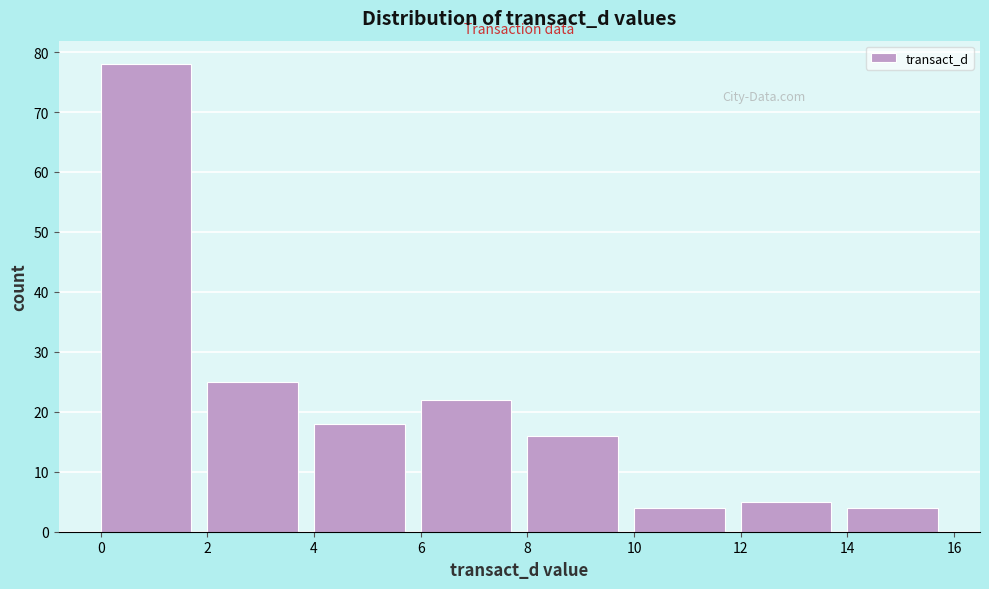

Reading left to right, list every bar in this chart as the range it spans on the x-axis followed by its height. The values are not printed on the chart, so give them approximately, as read against the axis.

0 to 2: 78
2 to 4: 25
4 to 6: 18
6 to 8: 22
8 to 10: 16
10 to 12: 4
12 to 14: 5
14 to 16: 4